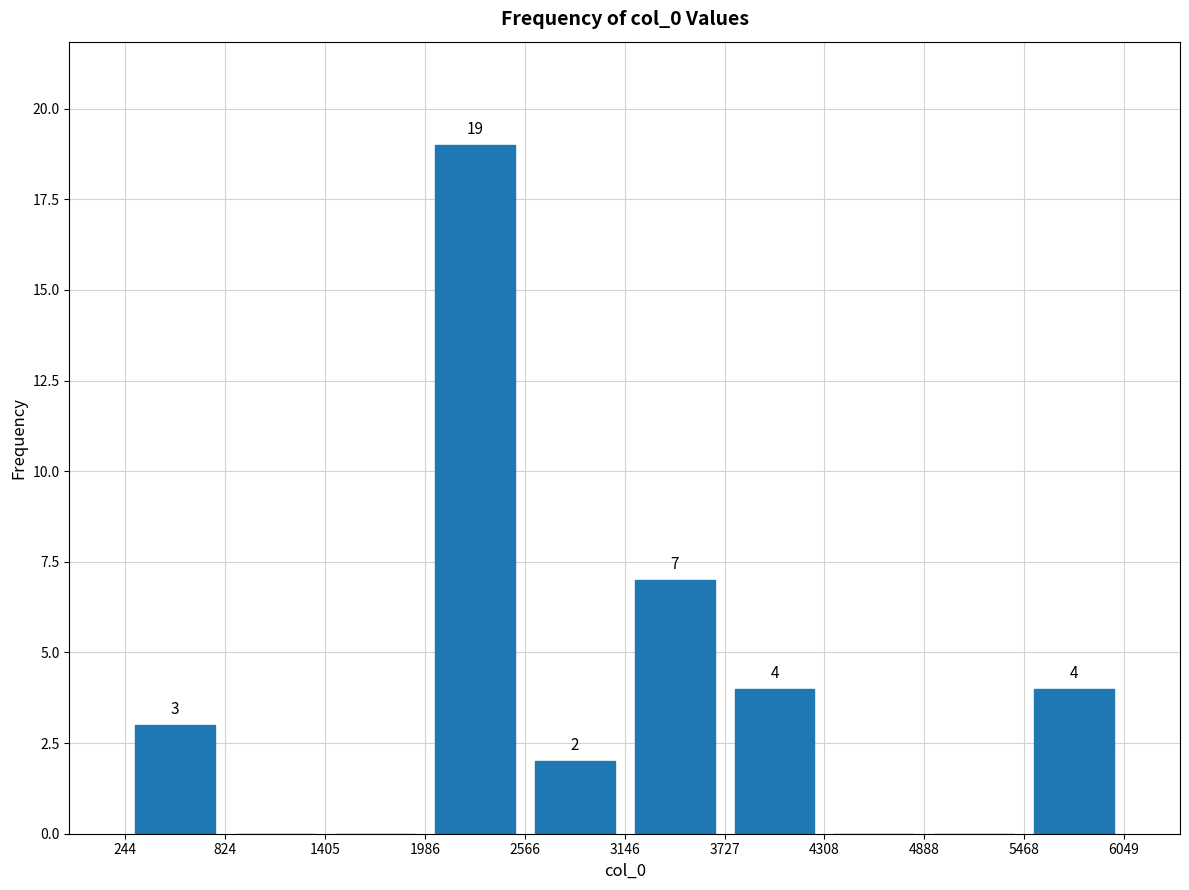

Which range on the x-axis has the tallest bar?

1986 to 2566